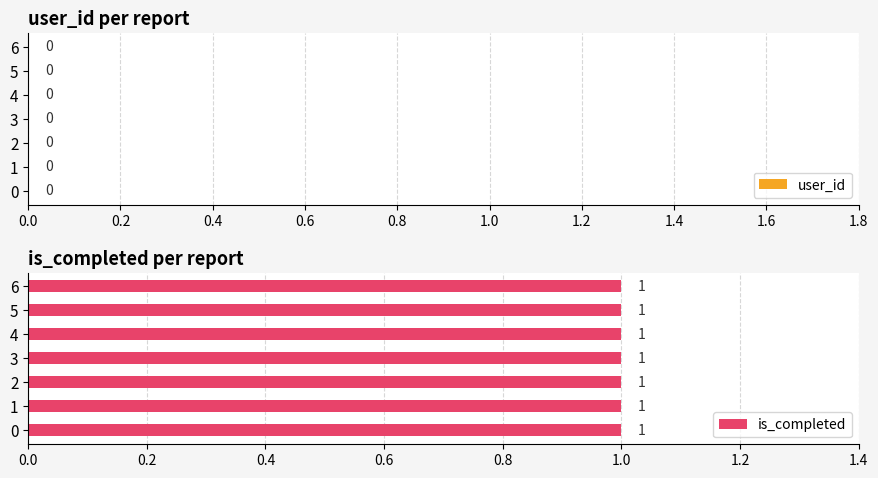

Which series has the largest total across all categories?

is_completed